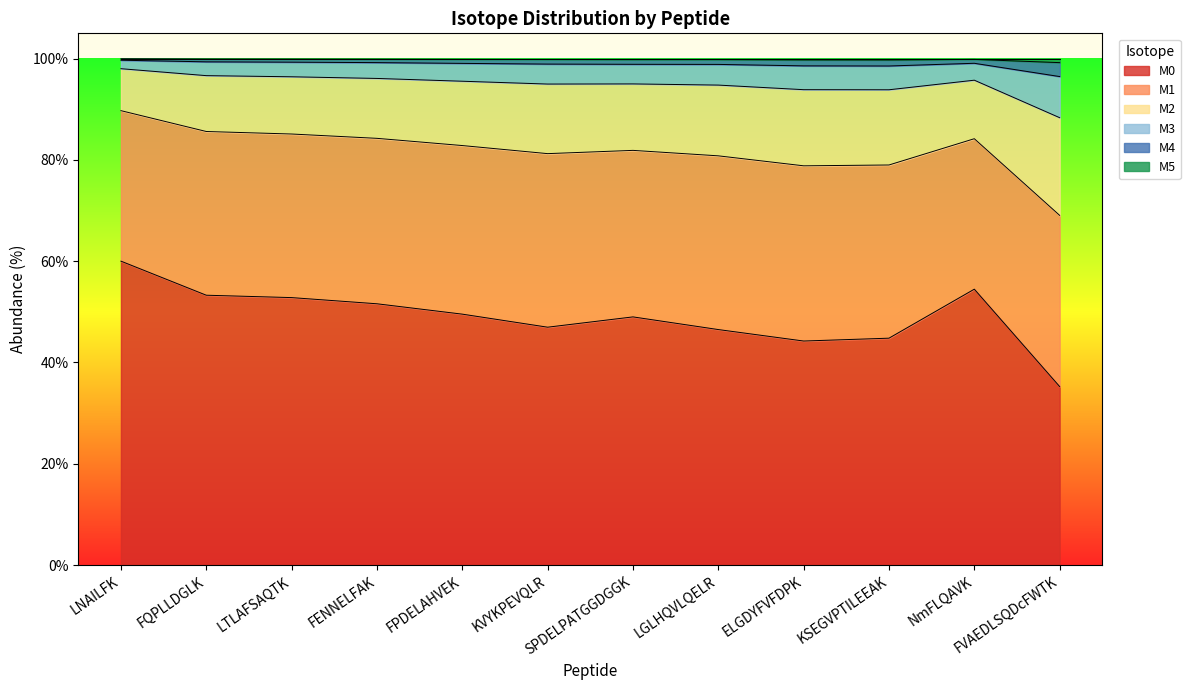

Is it true that M0 equals 52.8 at LTLAFSAQTK?

True